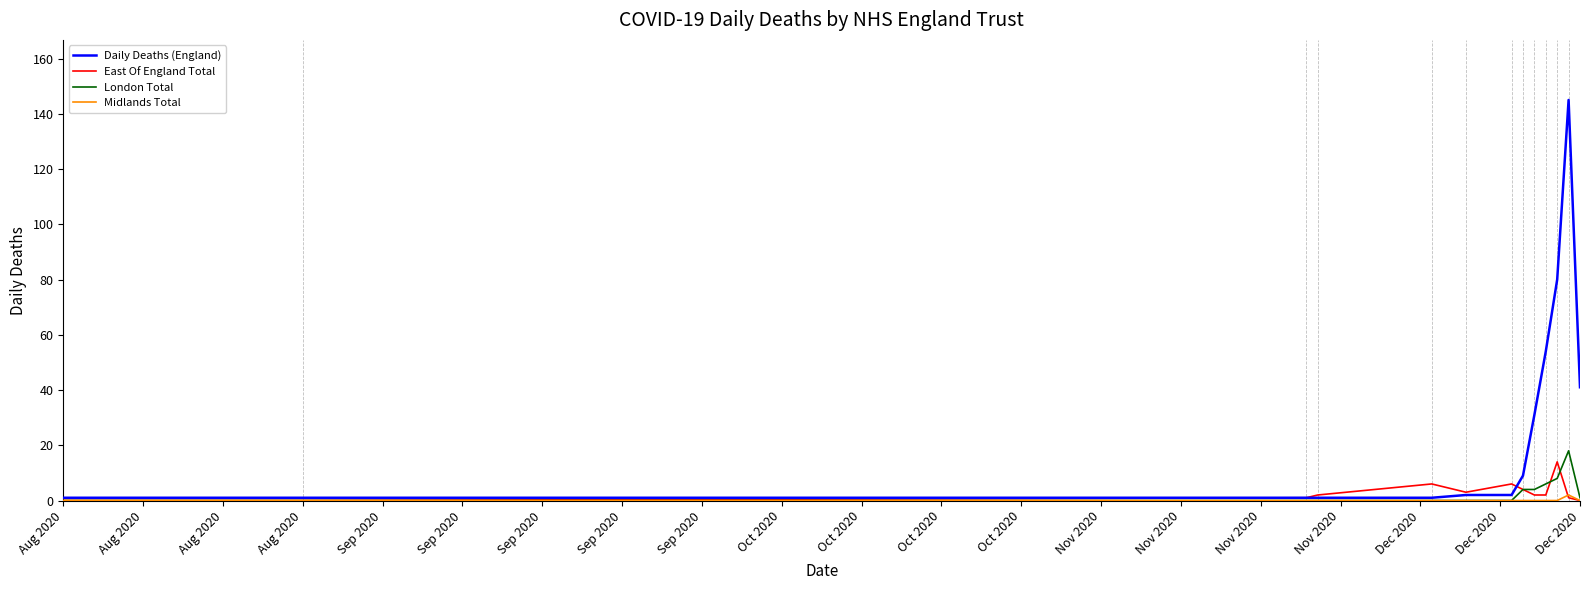

At how many categories does at least one series exceed 94?

1